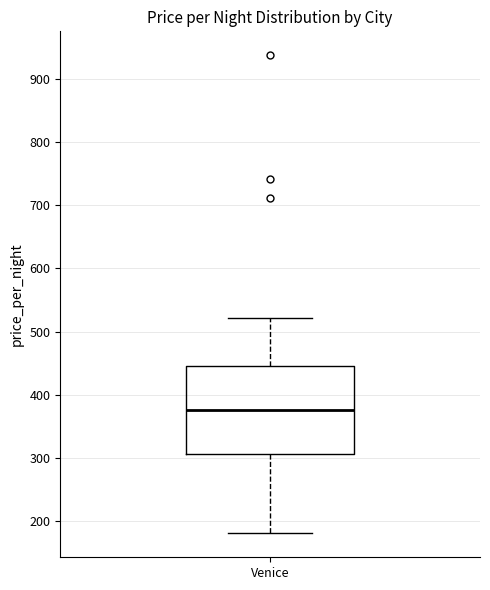

Read this box plot against the y-axis: the position of the median line, the range covered by the box, and the ends of both whiskers. The values are not printed on the chart, so give them approximately, as read against the axis.

median 380, box 310 to 450, whiskers 180 to 520